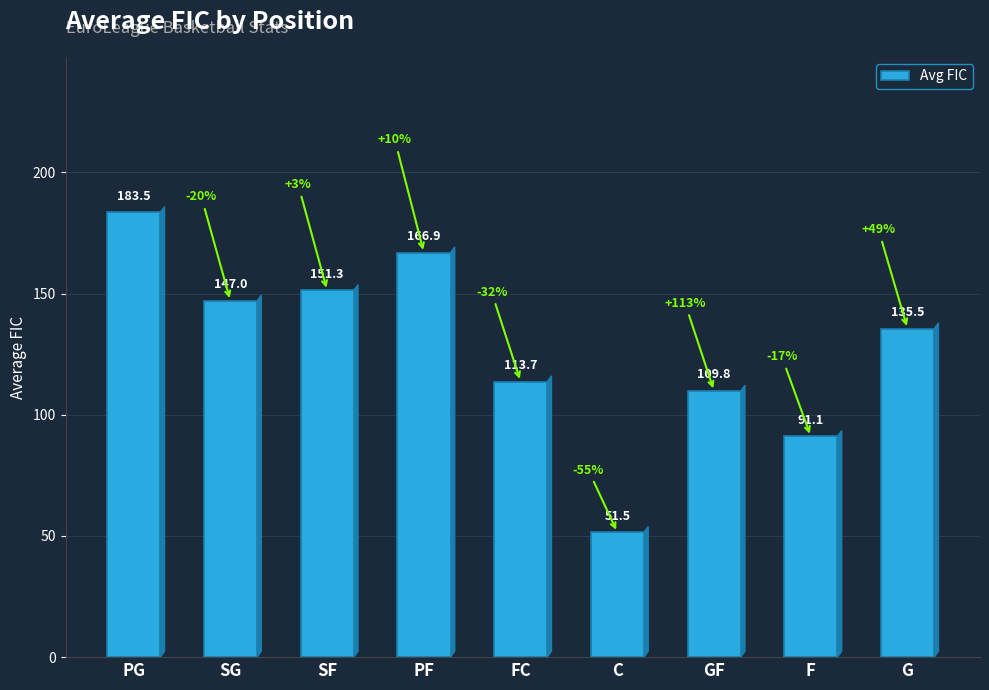

Rank the categories by value from highest to lowest.

PG, PF, SF, SG, G, FC, GF, F, C